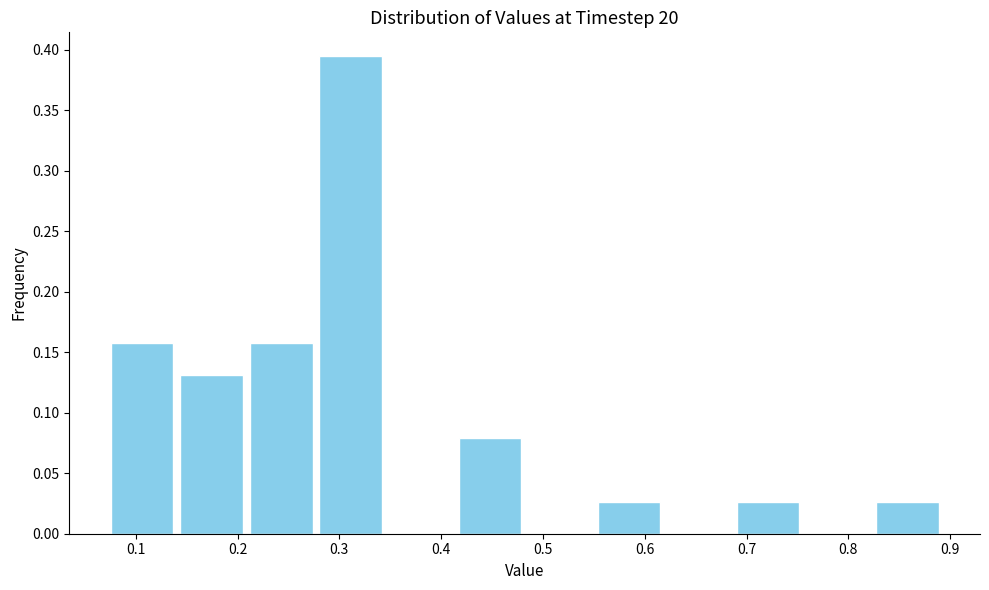

Which range on the x-axis has the tallest bar?

0.28 to 0.35